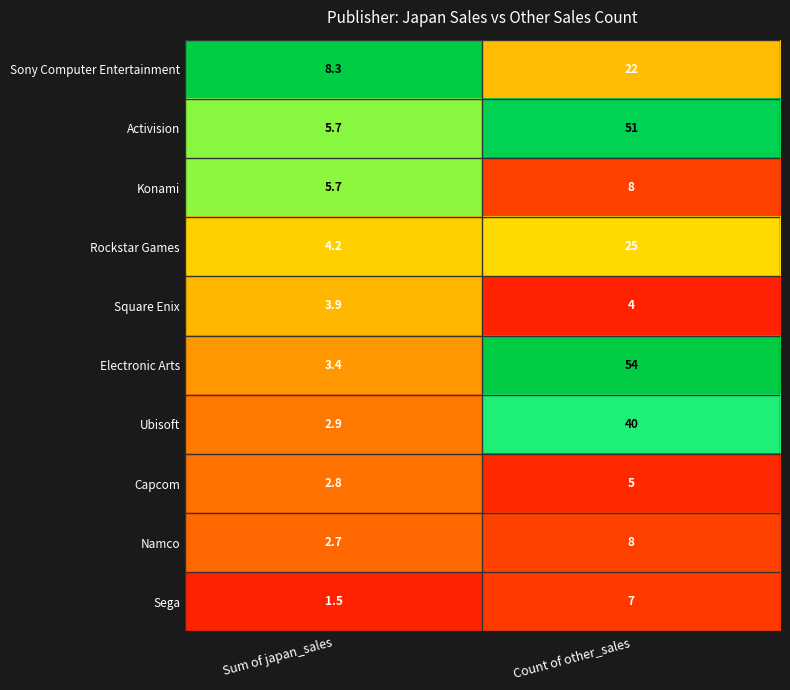

Which series changed the most between Sum of japan_sales and Count of other_sales?

Electronic Arts